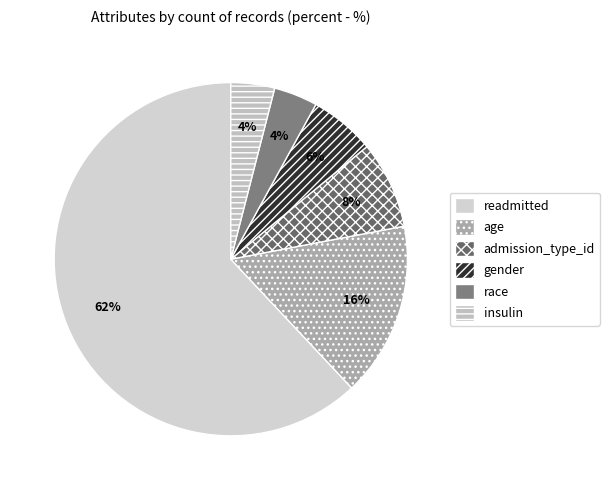

To the nearest percent, what is the average slice percentage?

17%